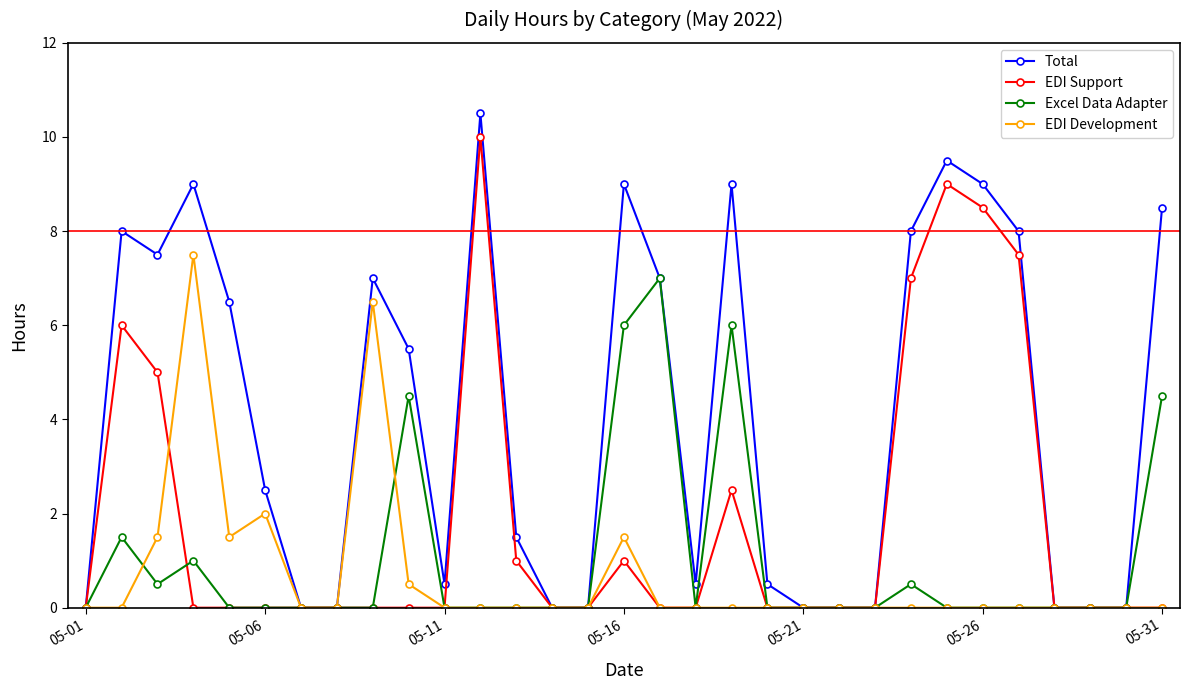

List the series in order of their peak value, lowest first.

Excel Data Adapter, EDI Development, EDI Support, Total